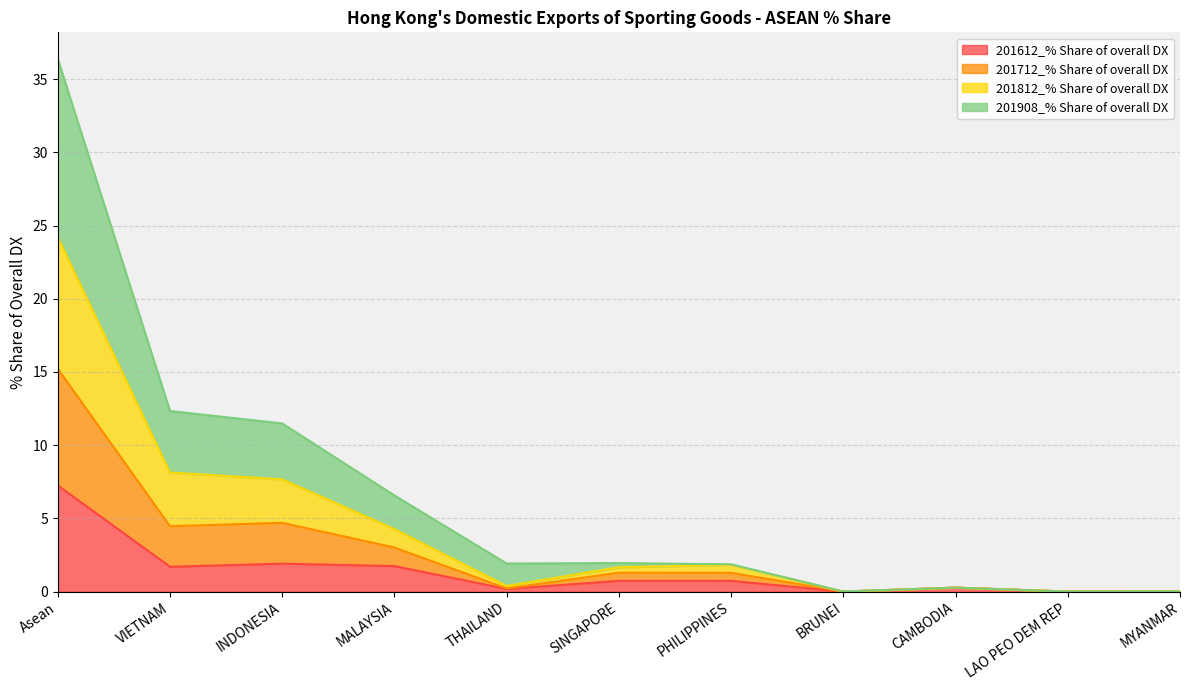

What is the label of the 6th point from the right?

SINGAPORE